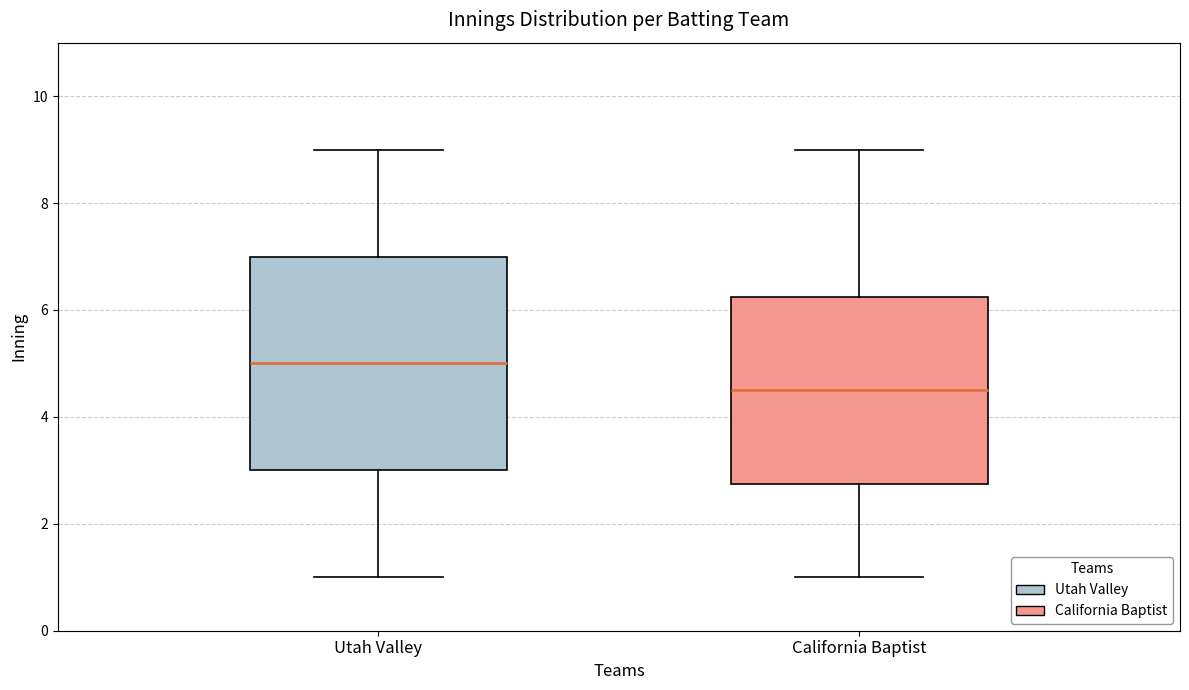

Reading left to right, read every box against the y-axis: the position of its median line, the range the box covers, and the ends of its whiskers. The values are not printed on the chart, so give them approximately, as read against the axis.

Utah Valley: median 5.0, box 3.0 to 7.0, whiskers 1.0 to 9.0
California Baptist: median 4.6, box 2.8 to 6.2, whiskers 1.0 to 9.0